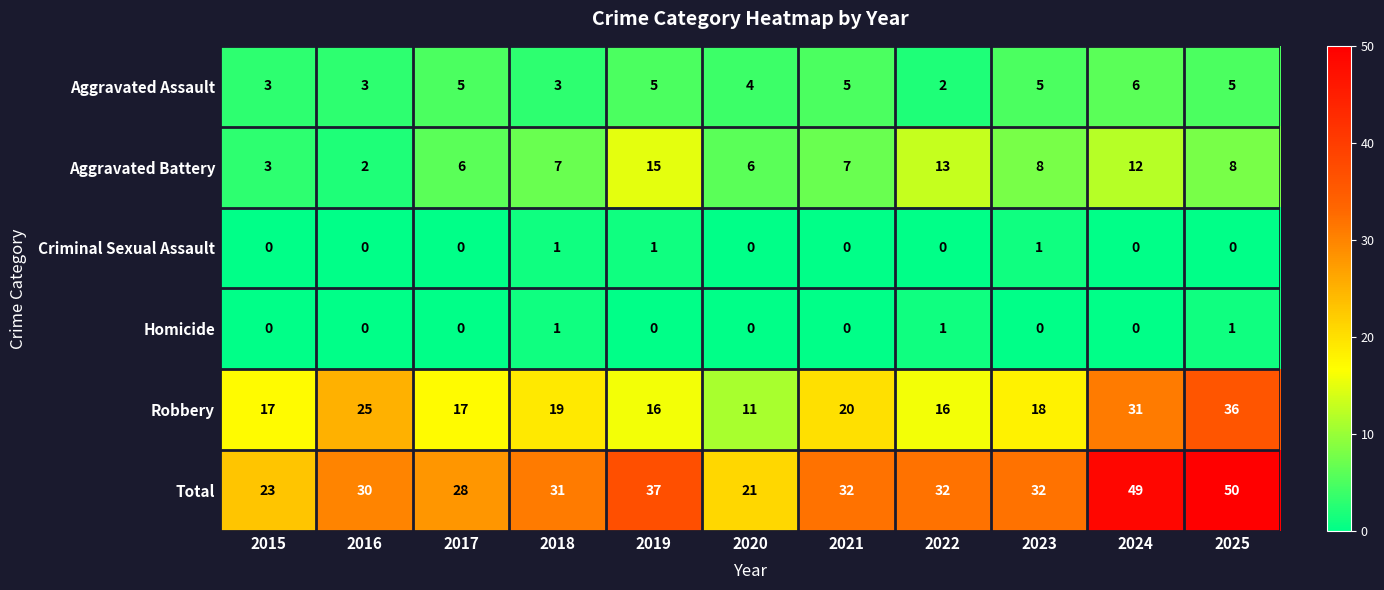

Which series has the largest range (max minus min)?

Total